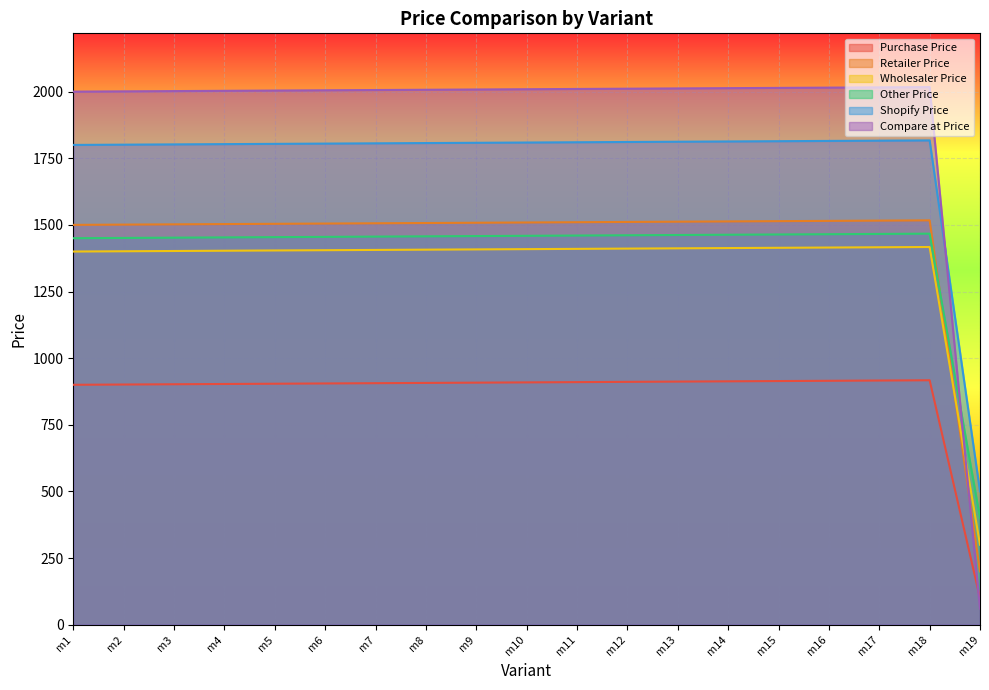

Read the Compare at Price value at m5.

2004